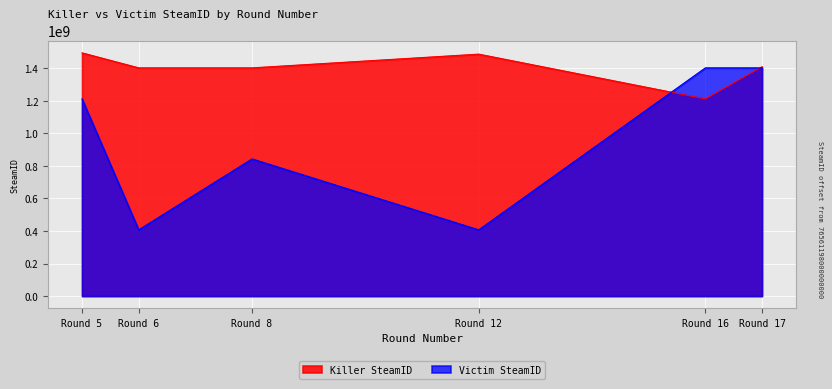

How many series are shown in this chart?

2